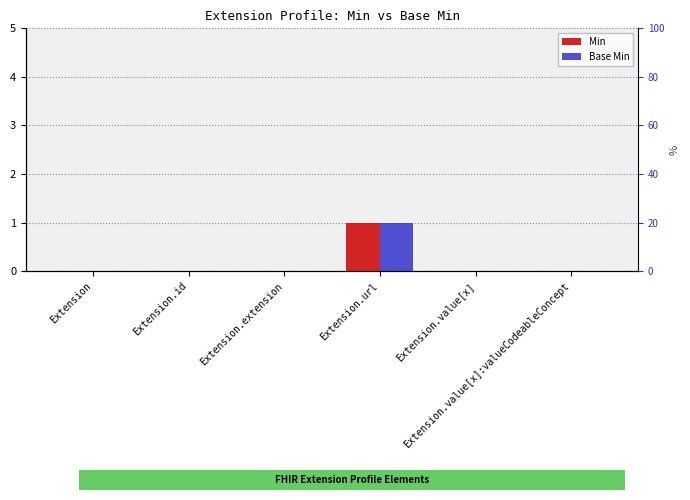

What is the label of the 2nd bar from the left?

Extension.id